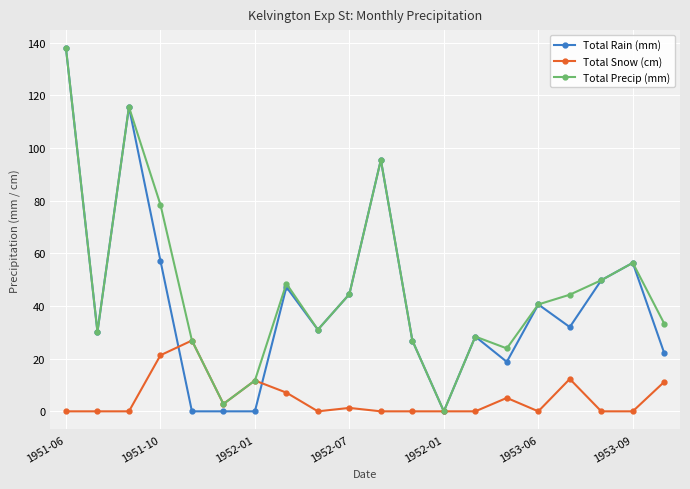

What is the maximum value shown in the chart?

137.9